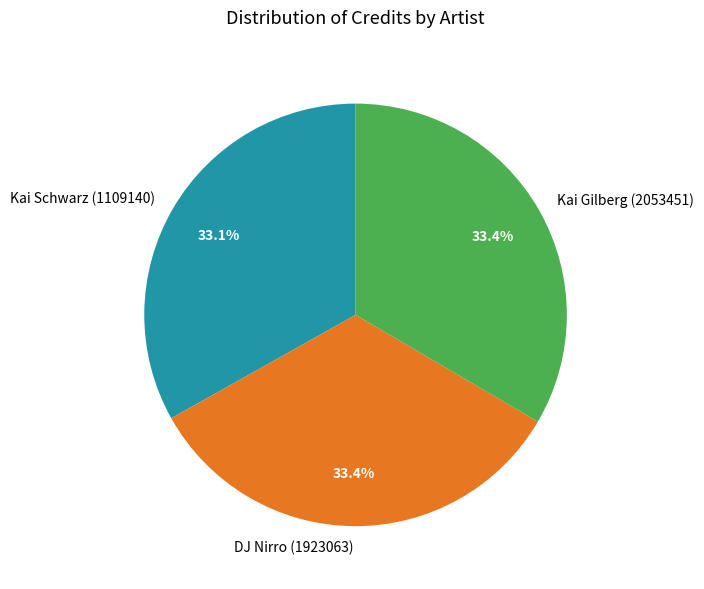

Does any single category account for the majority?

No